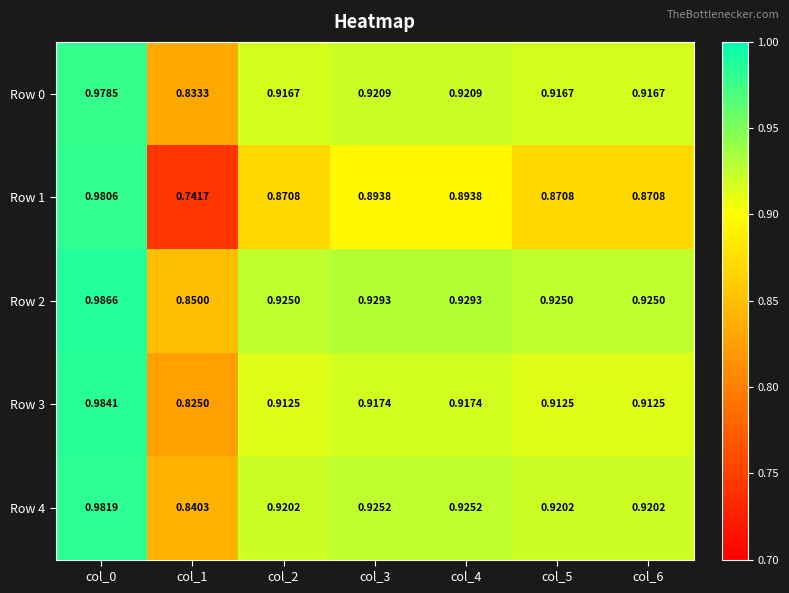

At which category is the sum across all series the highest?

col_0